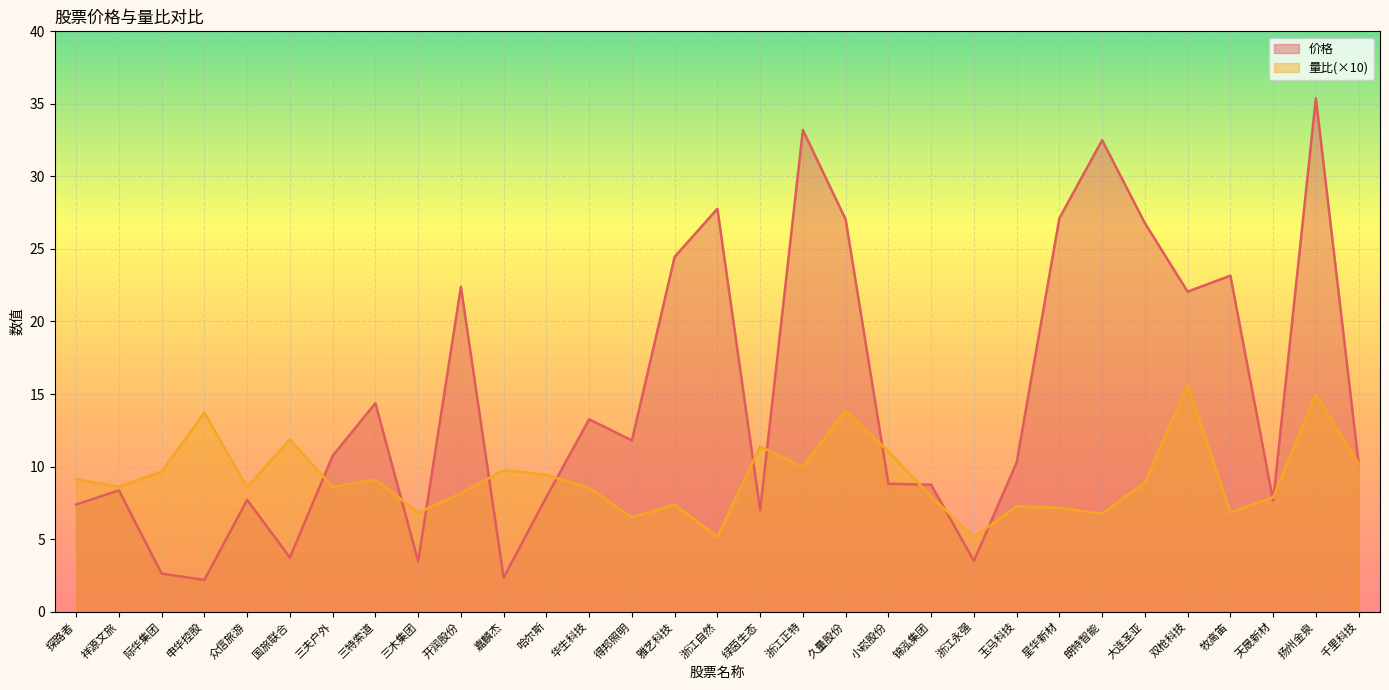

What is the difference between the 量比 values at 三夫户外 and 绿茵生态?

2.8